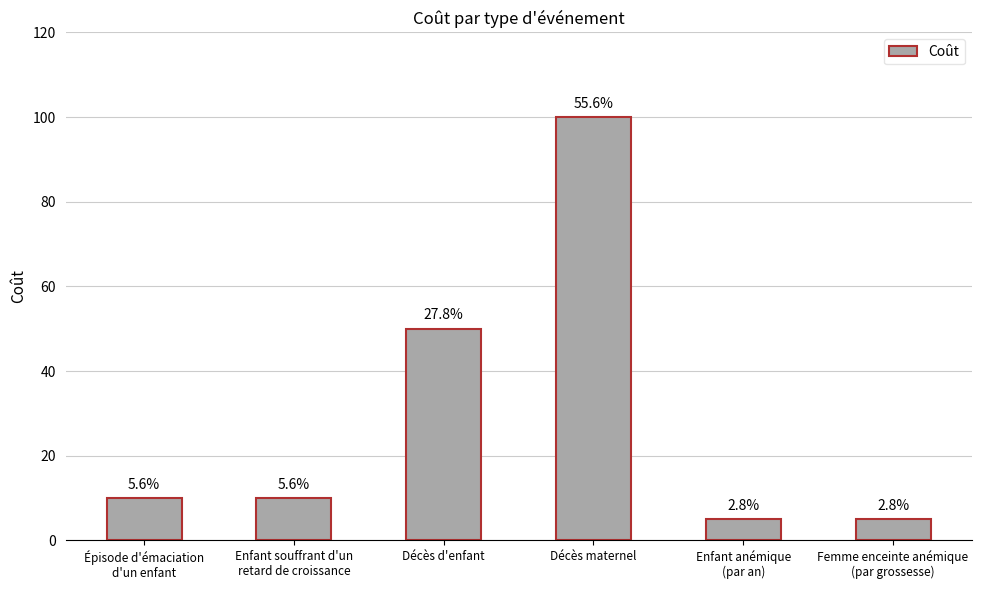

The chart shows a value of 21 at Décès d'enfant. True or false?

False